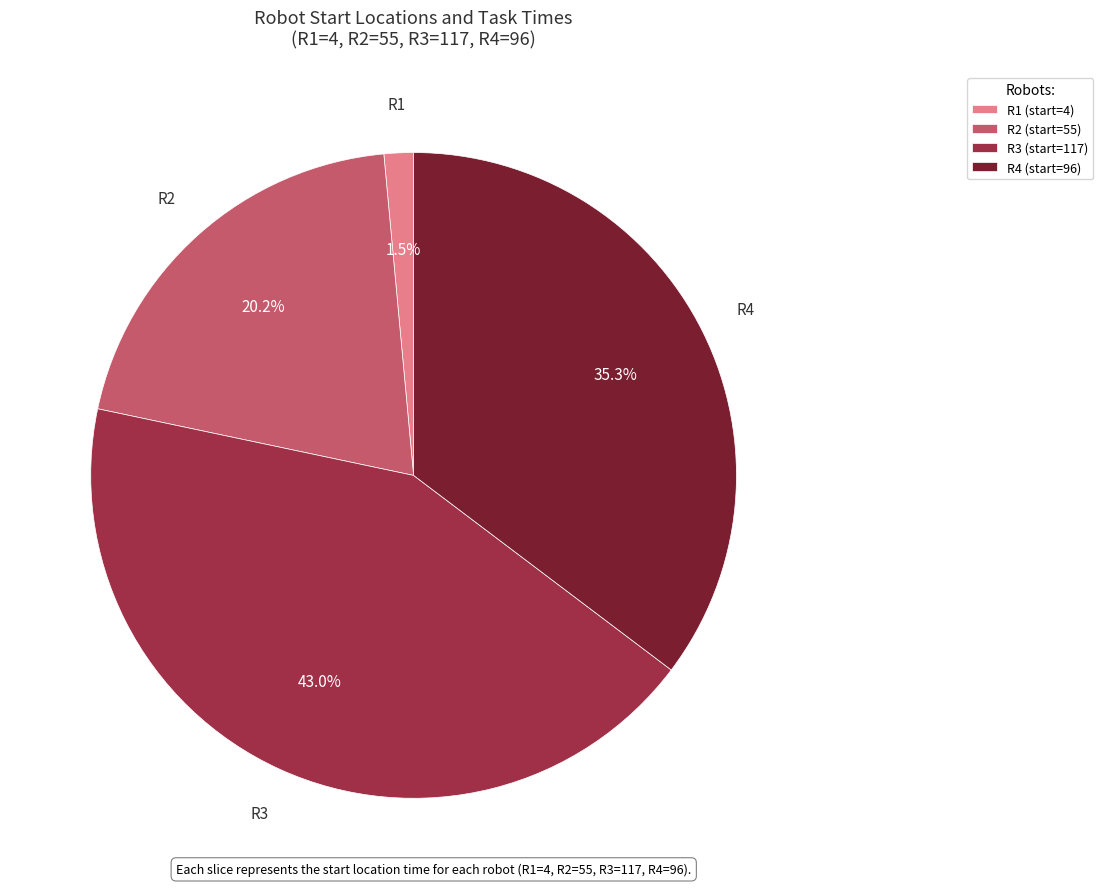

Does R4 account for over 50% of the chart?

No